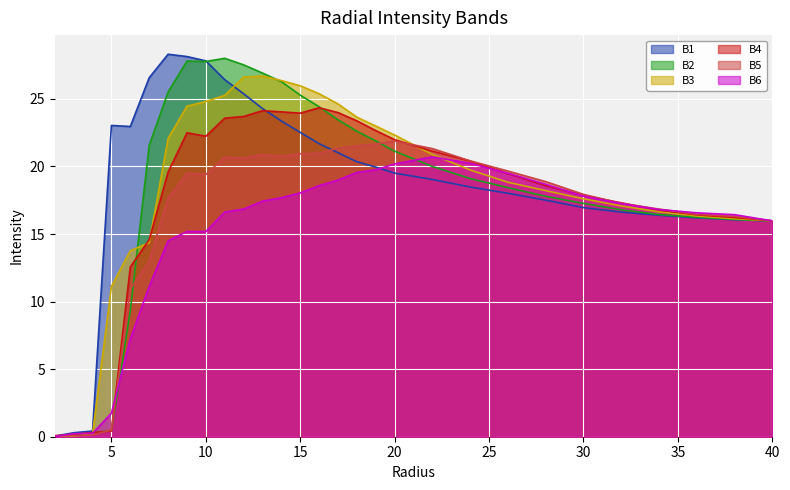

What is the value of the B6 point at the 15th from the left?

18.6